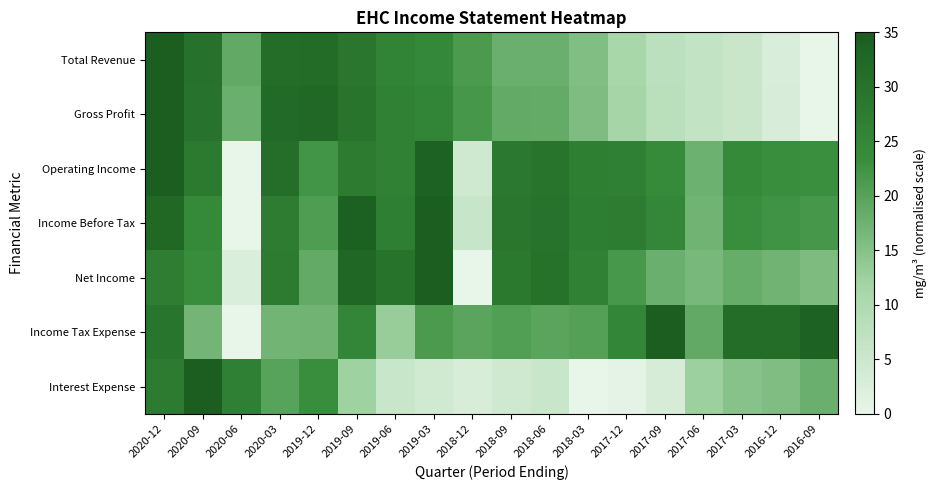

Which series has the largest range (max minus min)?

Total Revenue